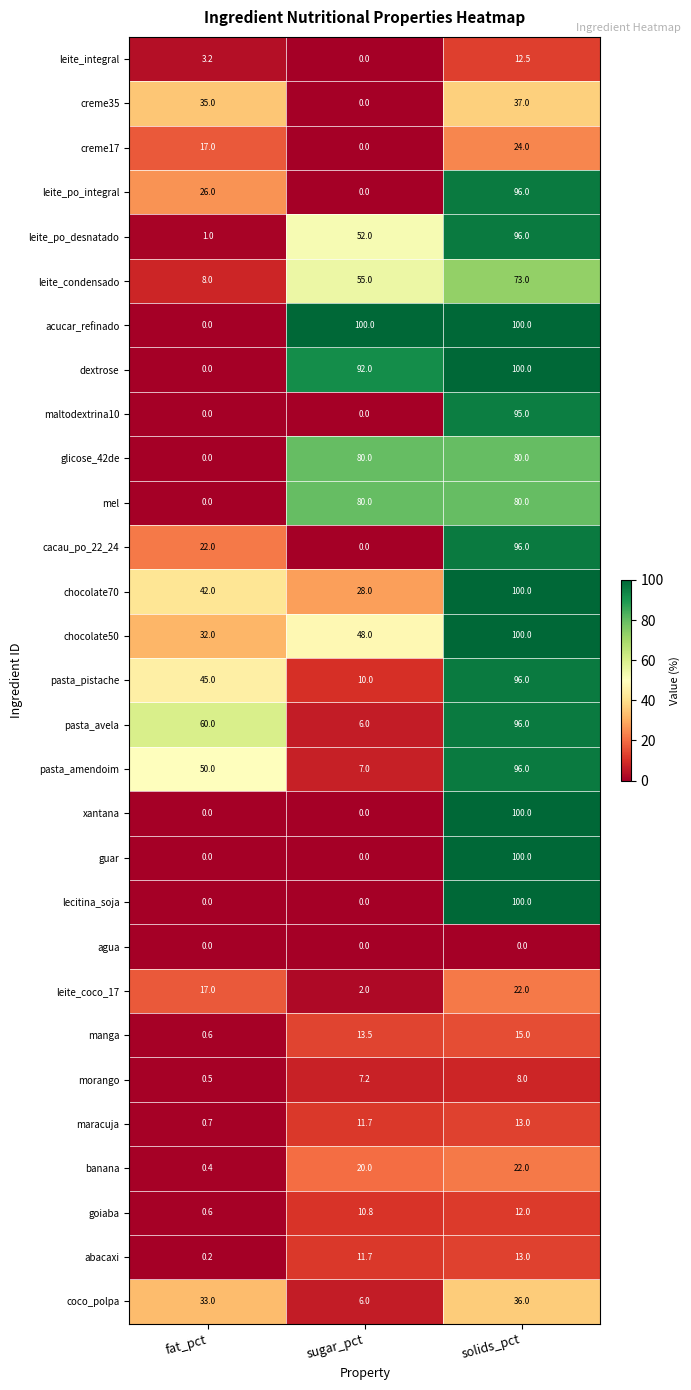

What is the spread (max minus min) of values at fat_pct?

60.0